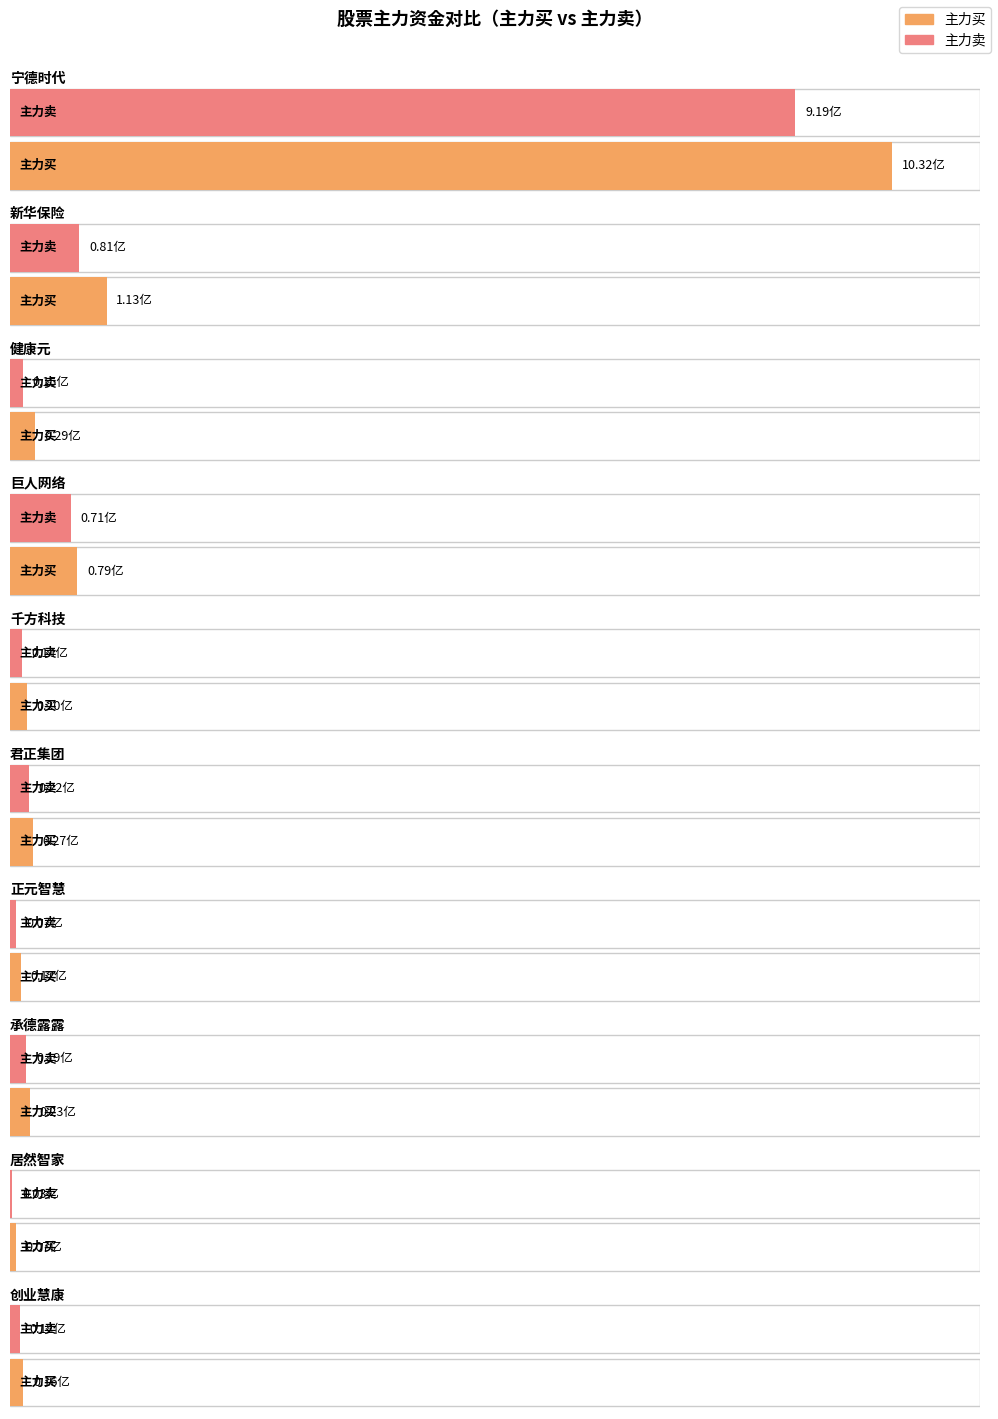

The value of 净额 at 正元智慧 is 5055340. True or false?

True